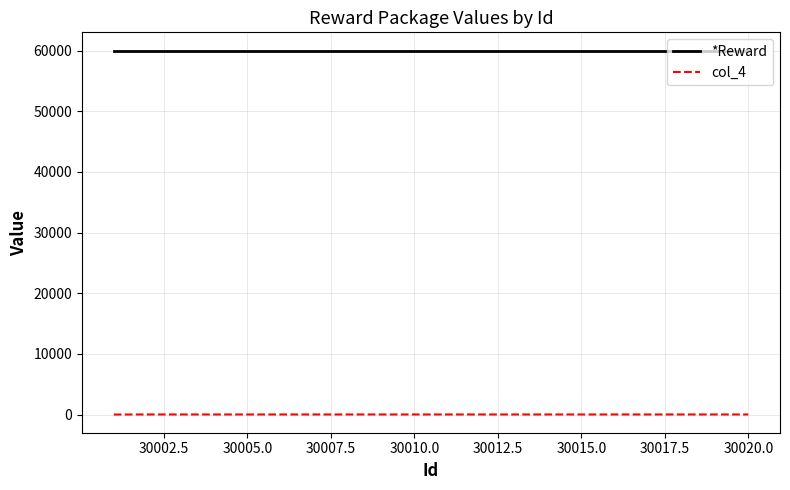

Rank the series by their average value, from highest to lowest.

*Reward, col_4